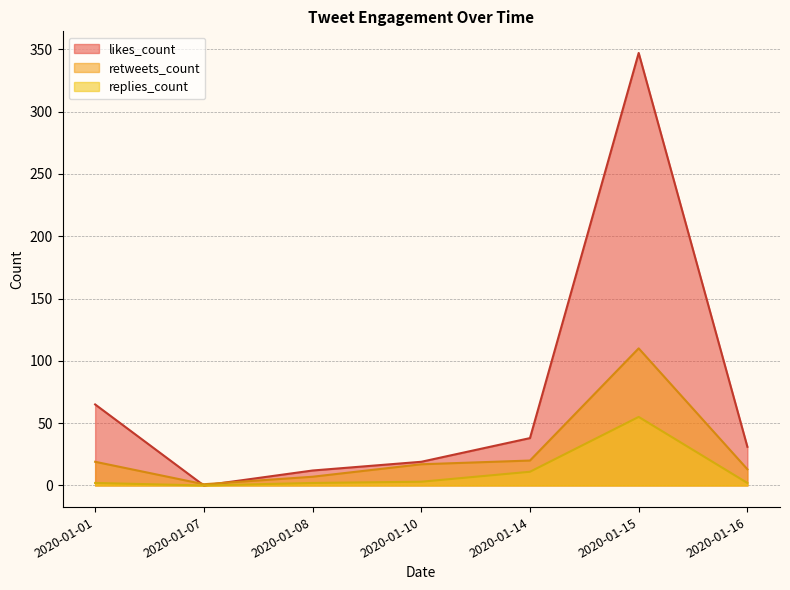

Does the chart display data point markers on the line(s)?

No